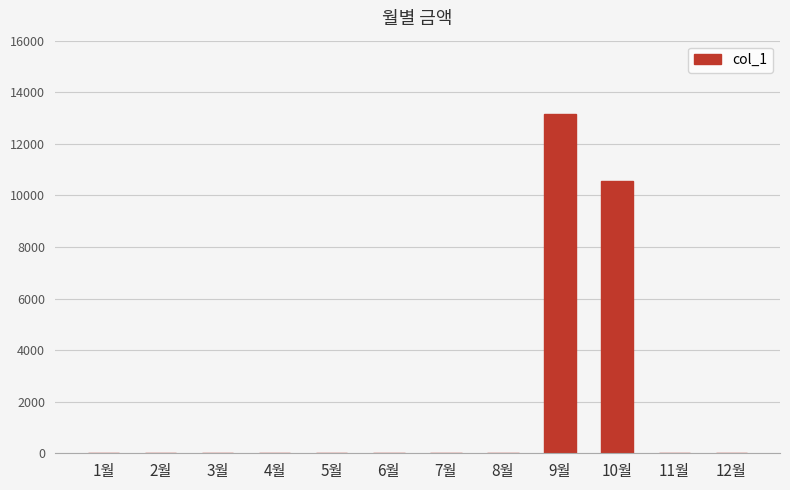

What is the maximum value shown in the chart?

13170